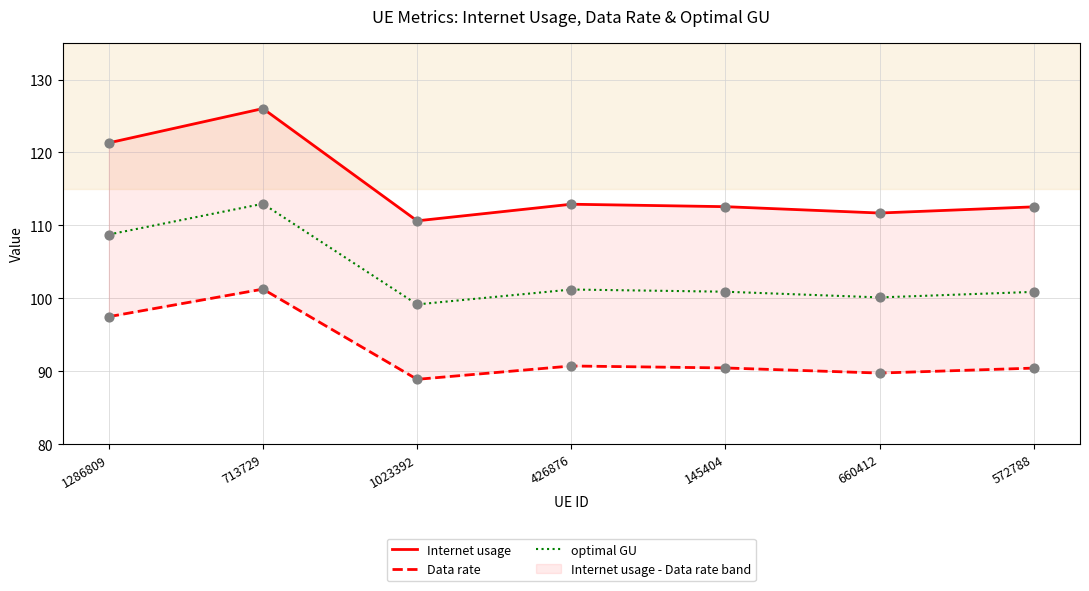

At which category is the sum across all series the highest?

713729